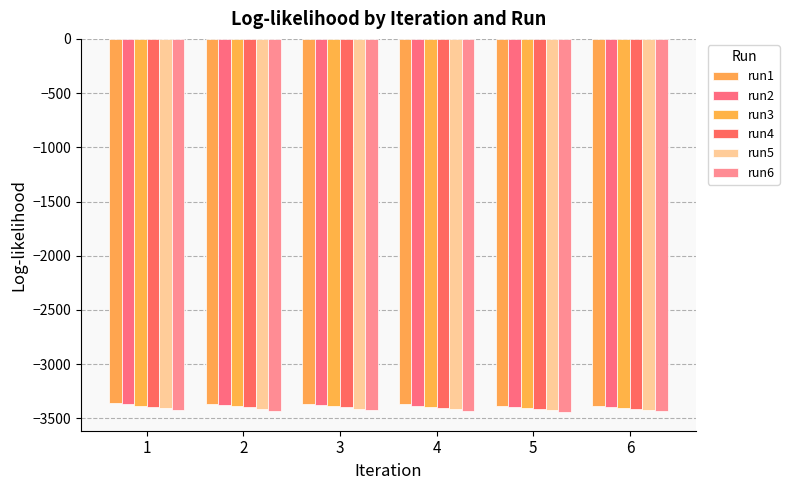

What is the smallest value displayed?

-3441.2